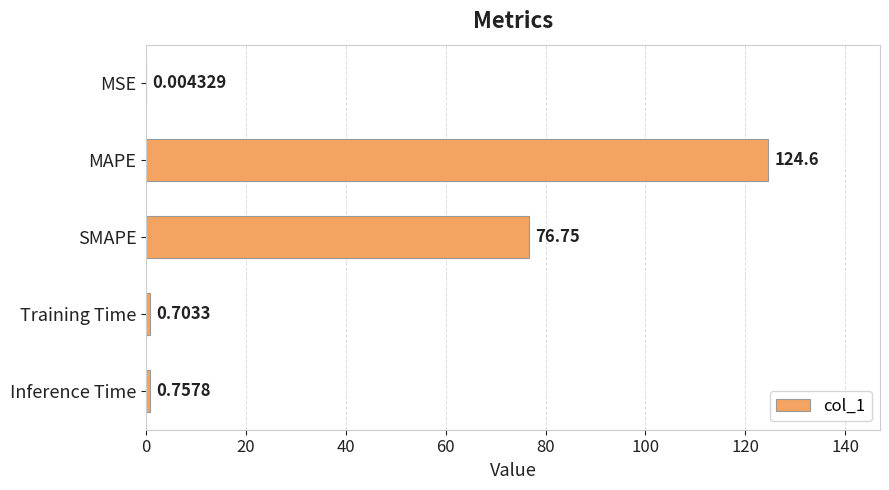

What is the sum of all values?

202.8